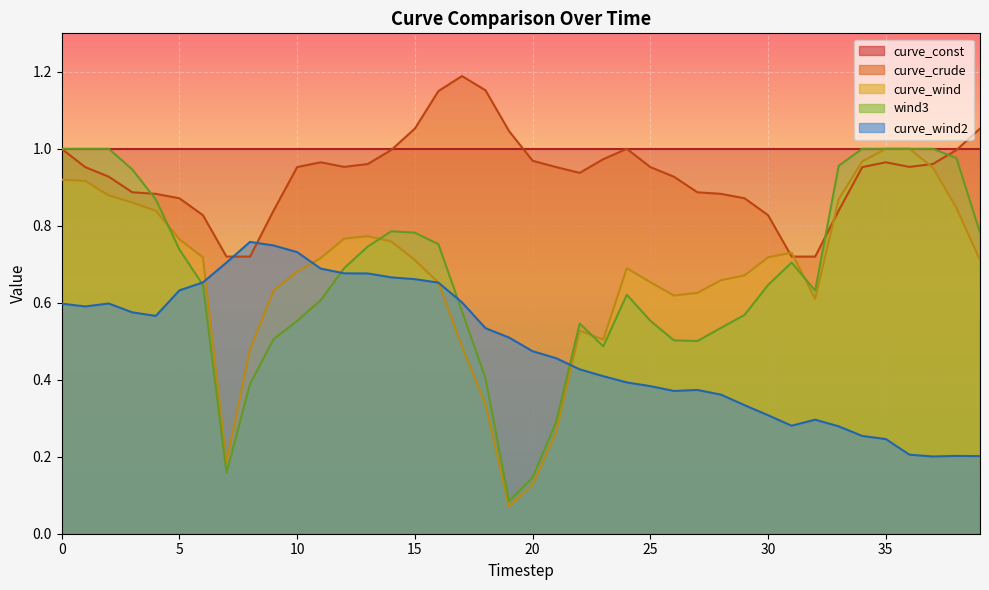

What value does the wind3 series have at 22?

0.5